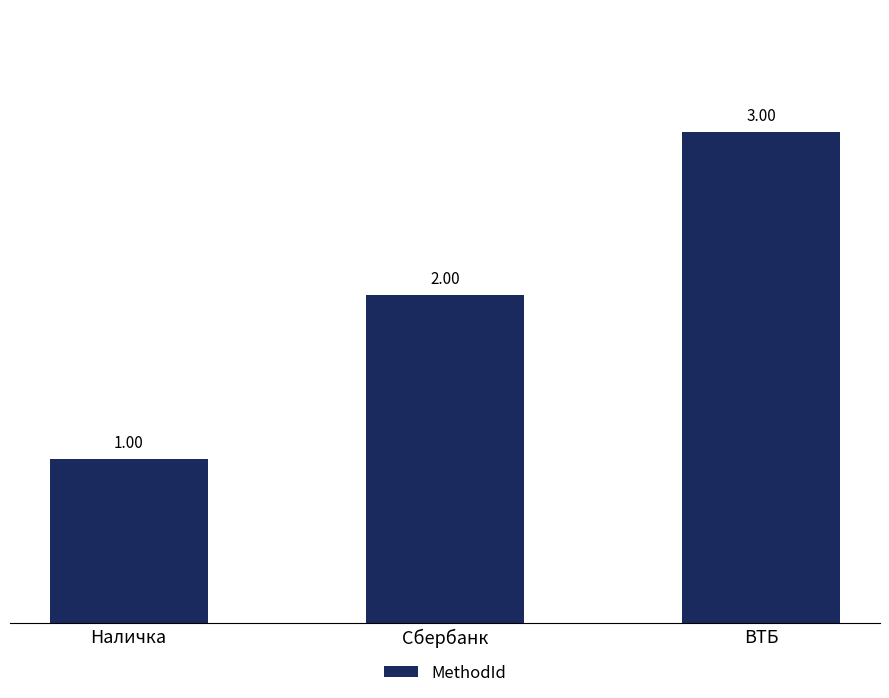

Rank the categories by value from highest to lowest.

ВТБ, Сбербанк, Наличка